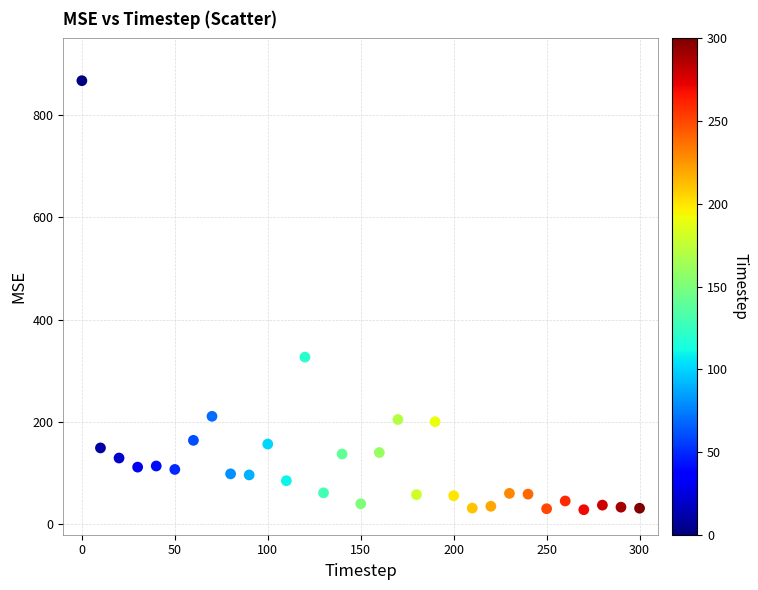

What Y value in the scatter plot is closest to 448?

327.1